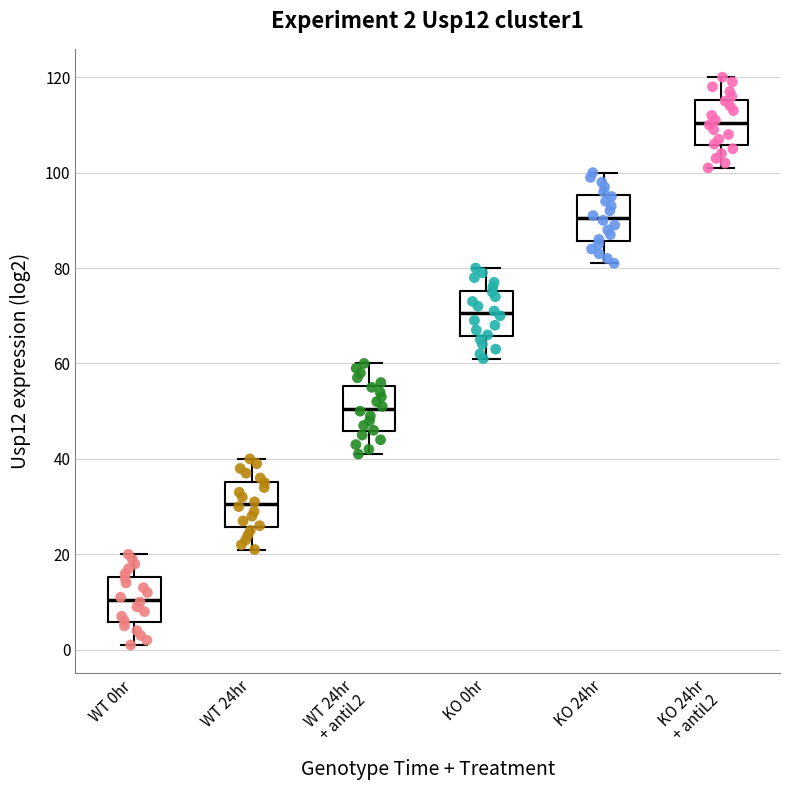

Which box's median line is the lowest?

WT 0hr